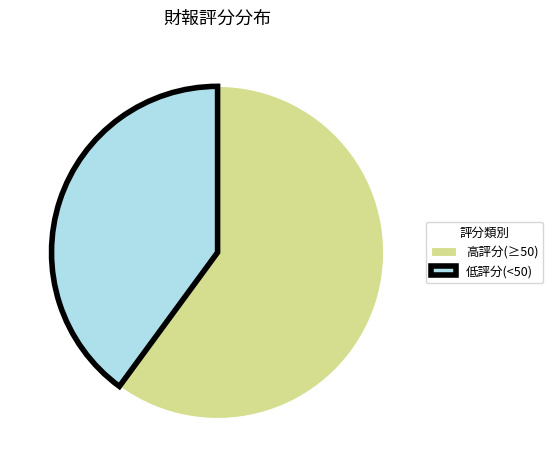

Rank the categories by value from lowest to highest.

低評分(<50), 高評分(≥50)